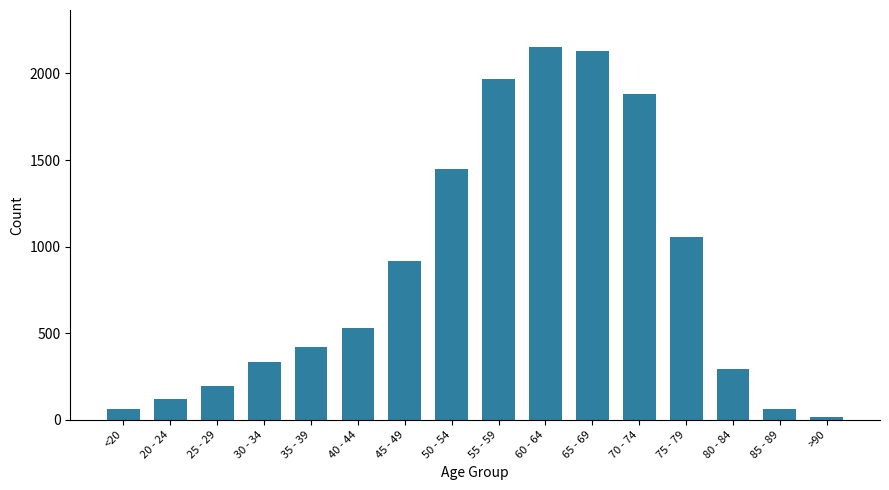

What is the greatest value displayed?

2151